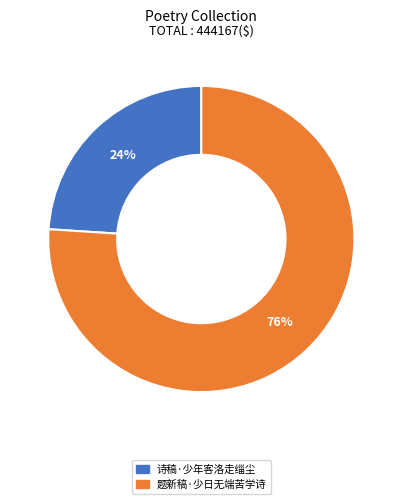

Does 诗稿·少年客洛走缁尘 represent more than half of the total?

No